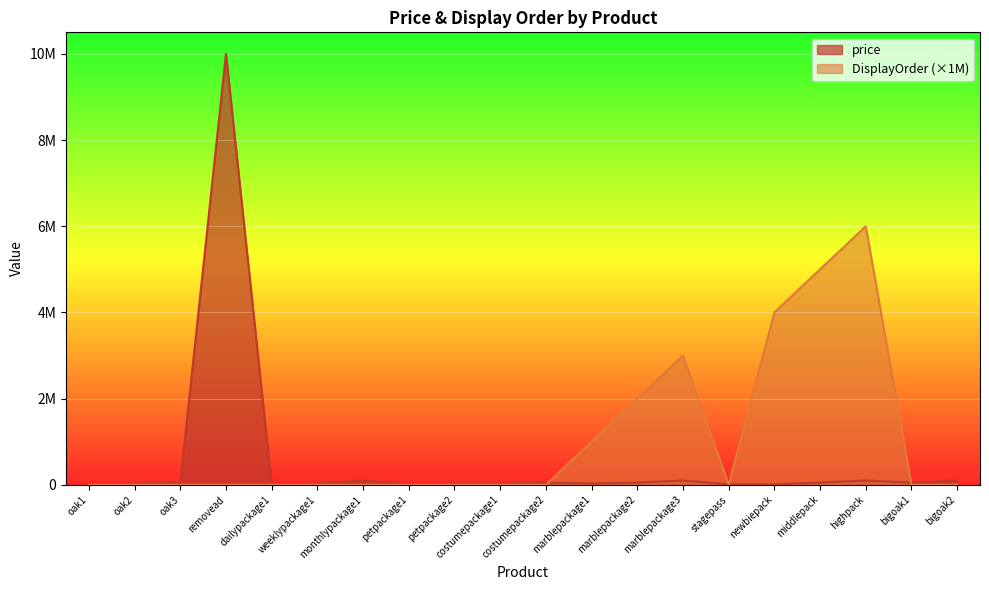

What is the approximate value of price at oak3?

50000